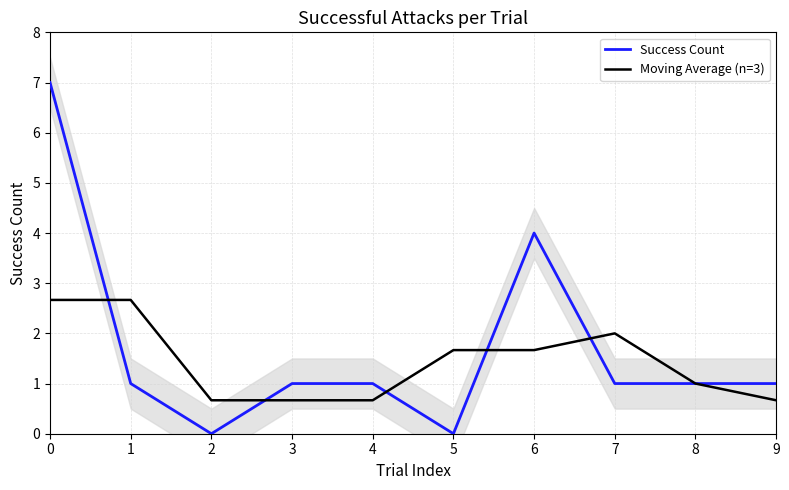

The Moving Average (n=3) series shows 2.7 at 1. True or false?

True